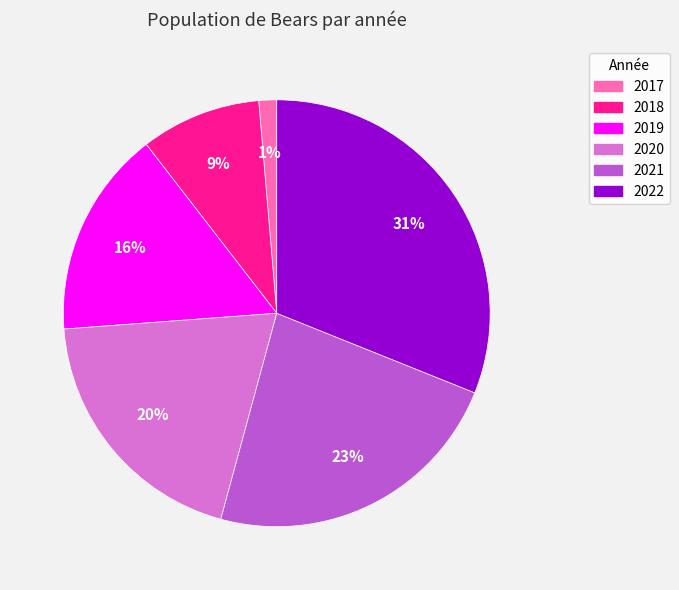

Count the number of slices in the pie.

6